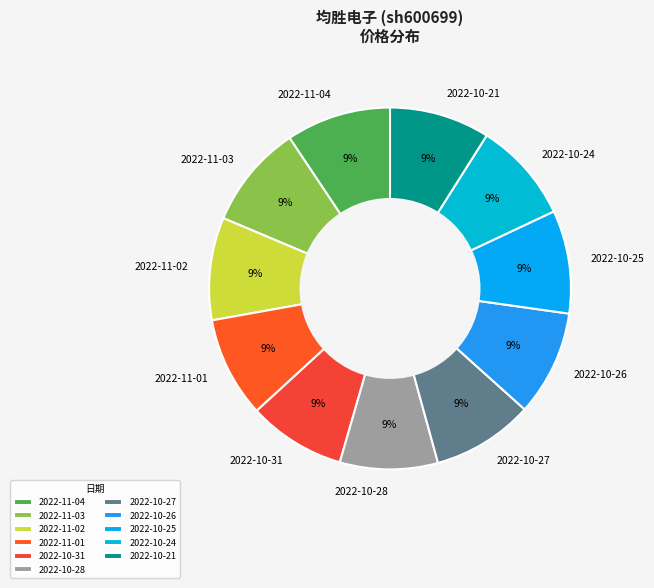

Do 2022-10-21 and 2022-10-26 together represent more than half of the pie?

No